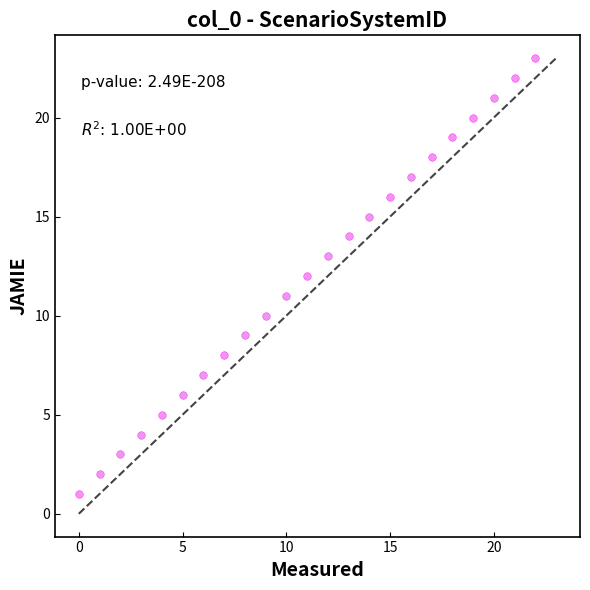

What is the range of Y values (max minus min)?

22